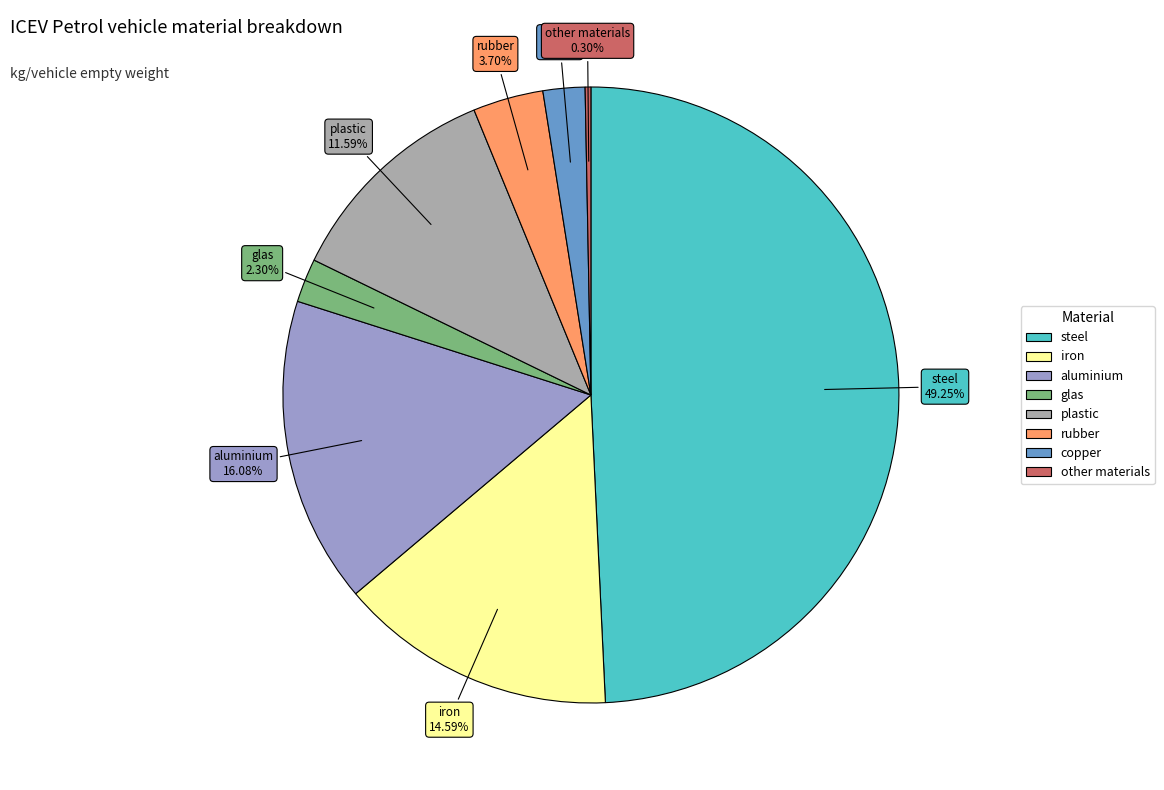

Between iron and plastic, which is larger?

iron